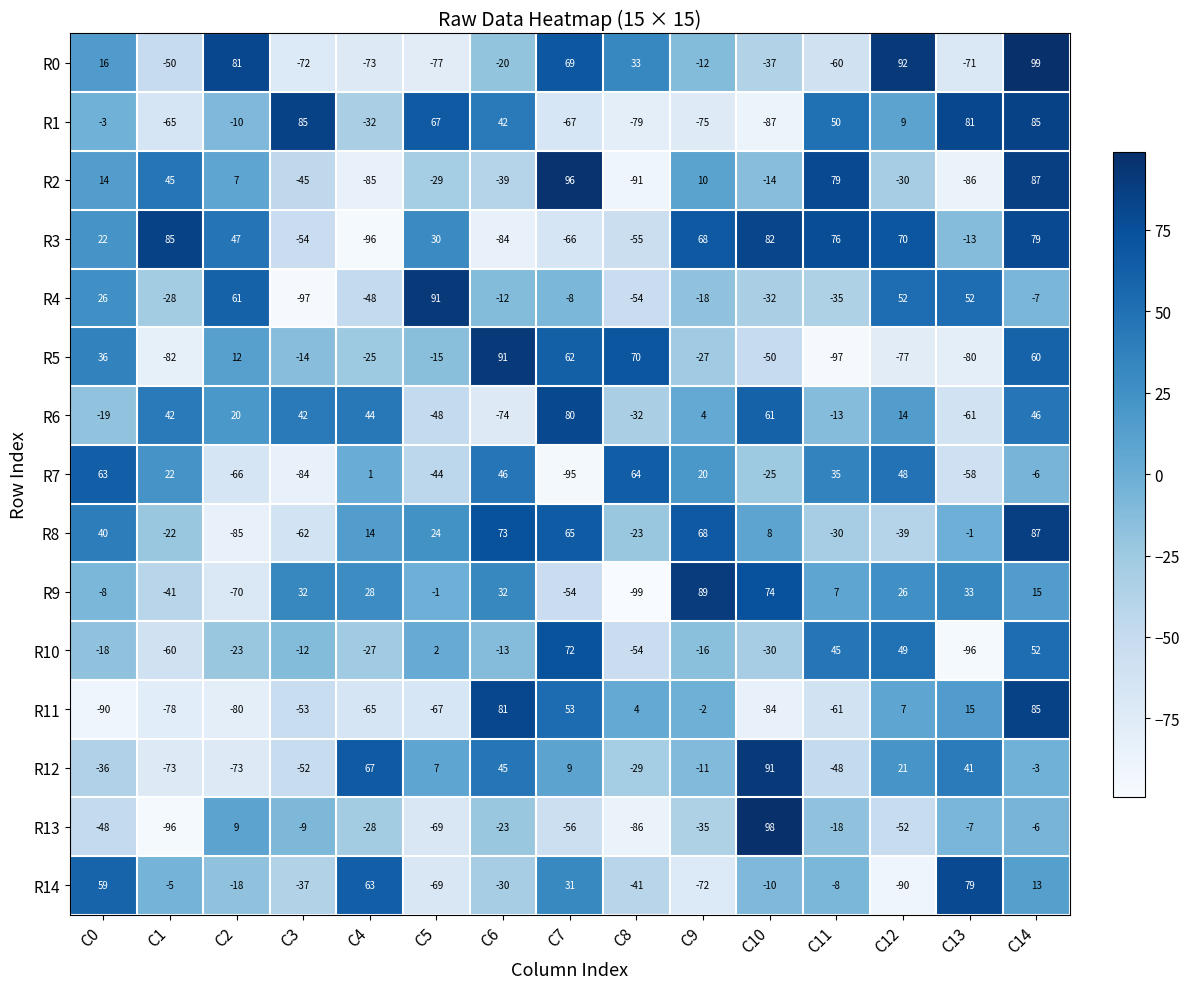

Which series has the largest total across all categories?

R3